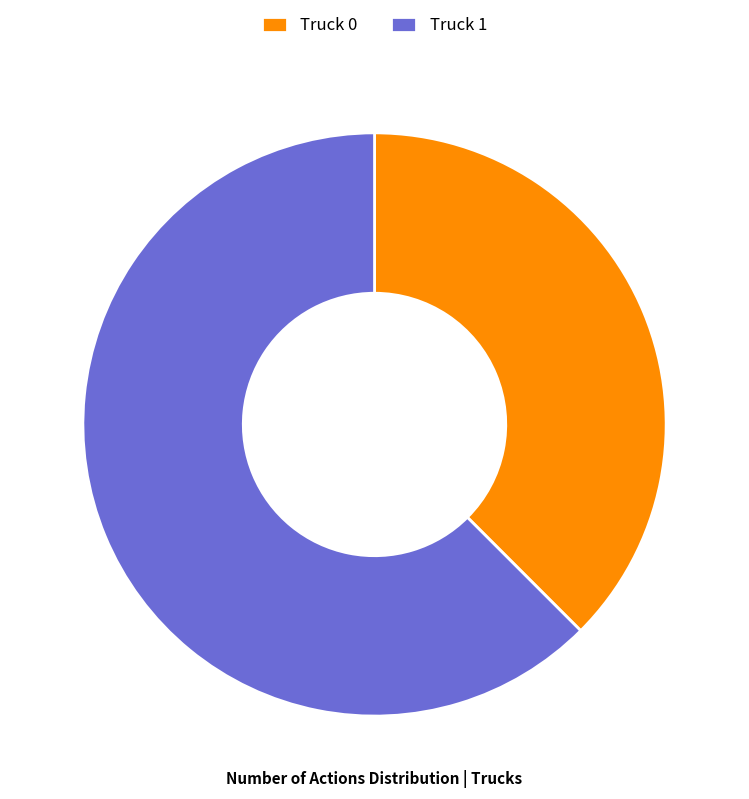

Is there any slice that represents more than half of the pie?

Yes